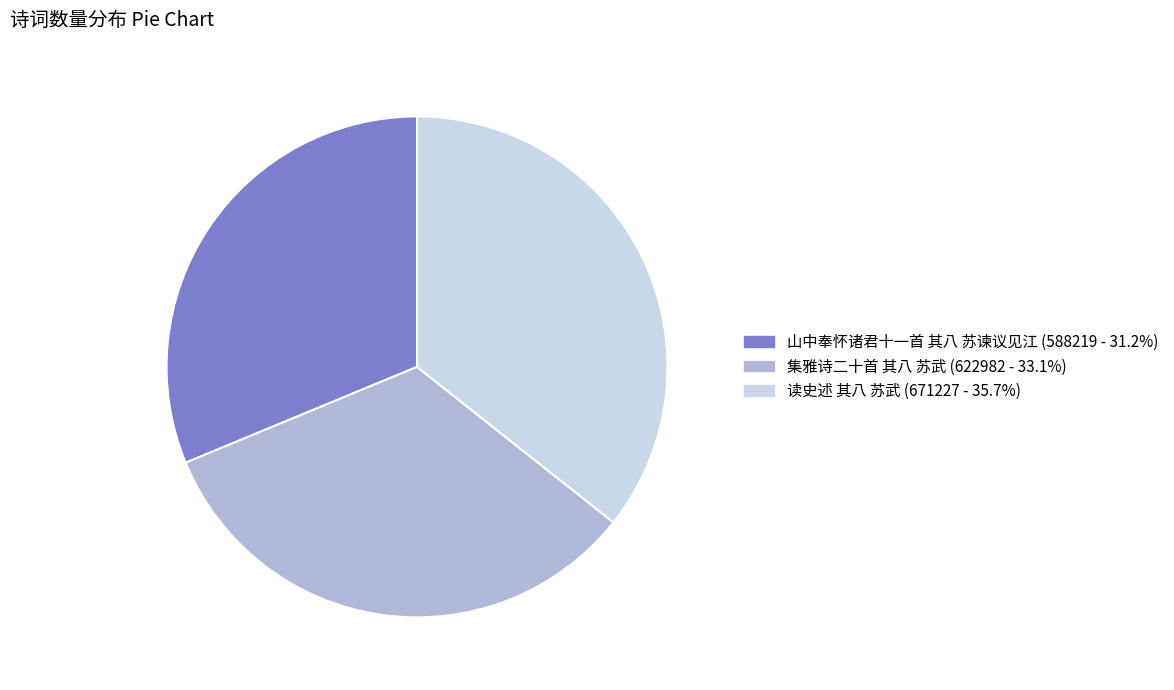

Count the number of slices in the pie.

3